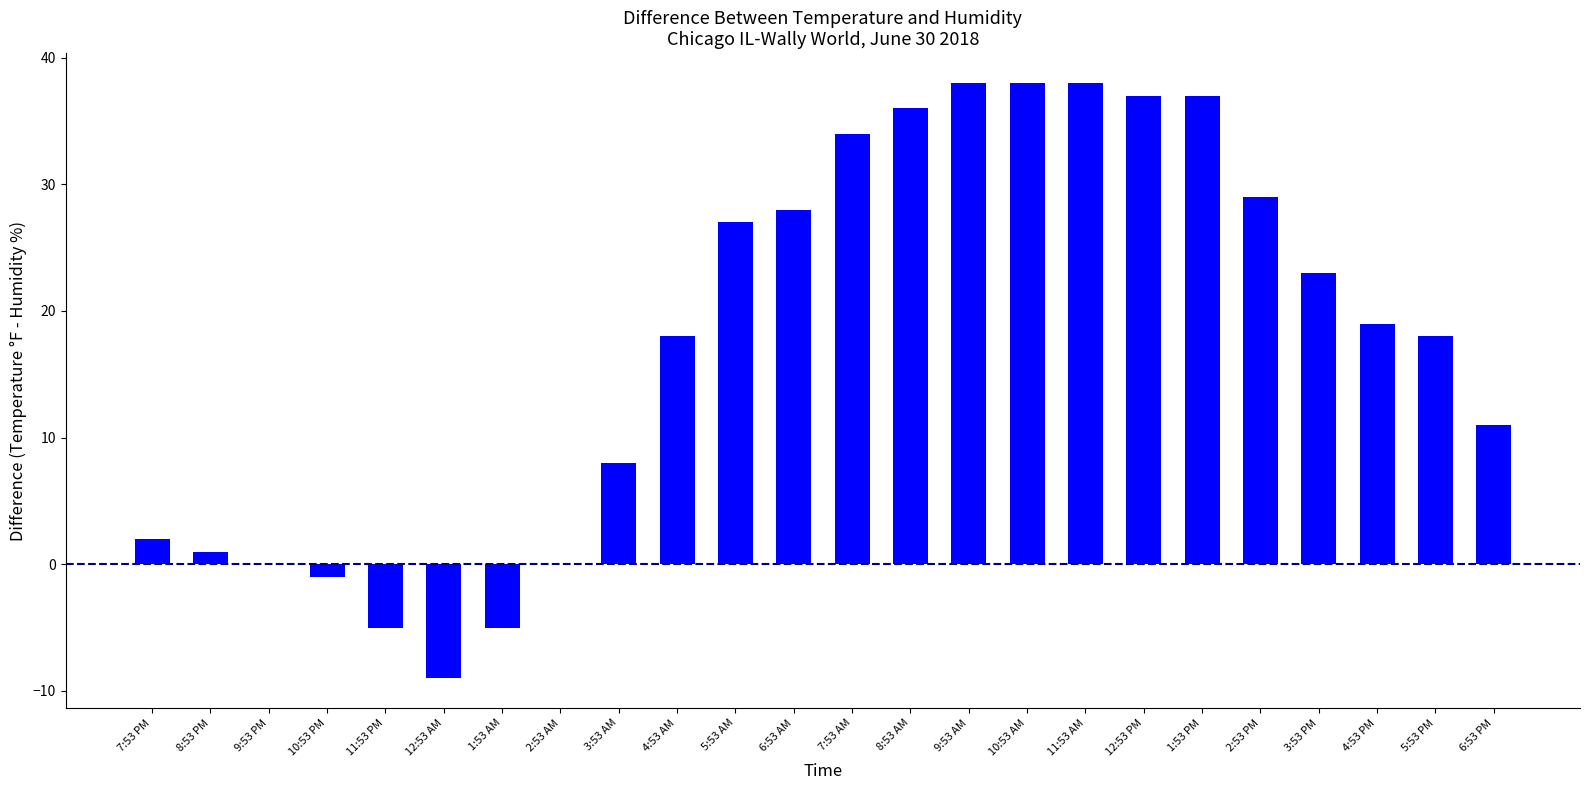

How many data points does each series have?

24